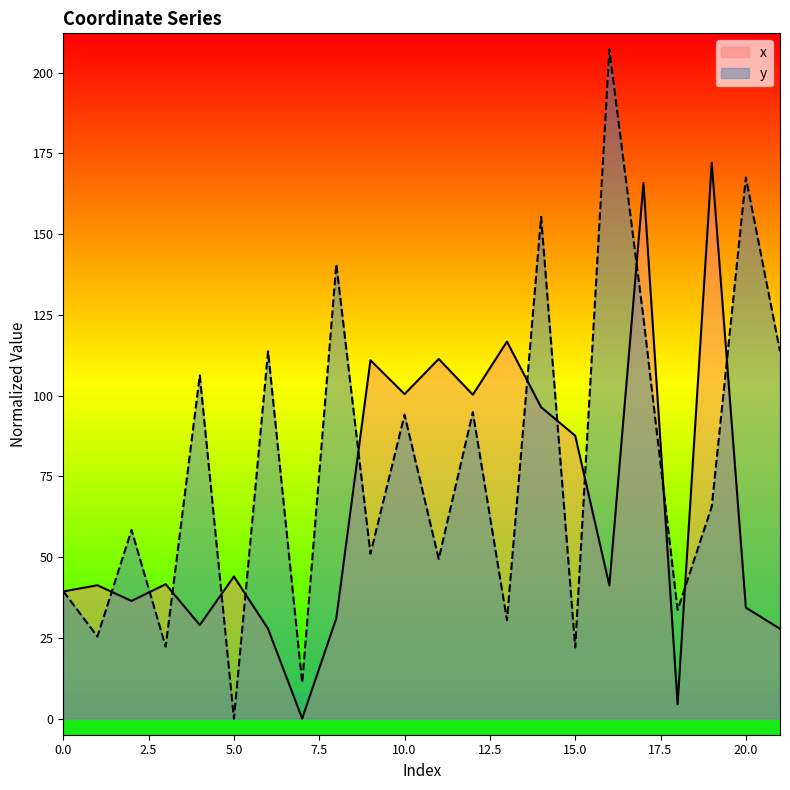

At which category does y reach its first local valley?

1